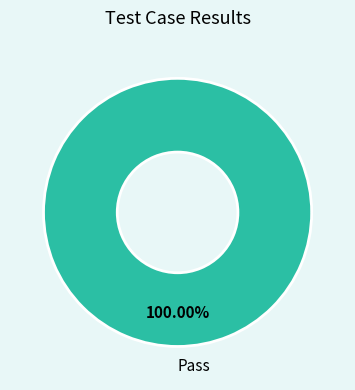

What is the majority slice?

Pass